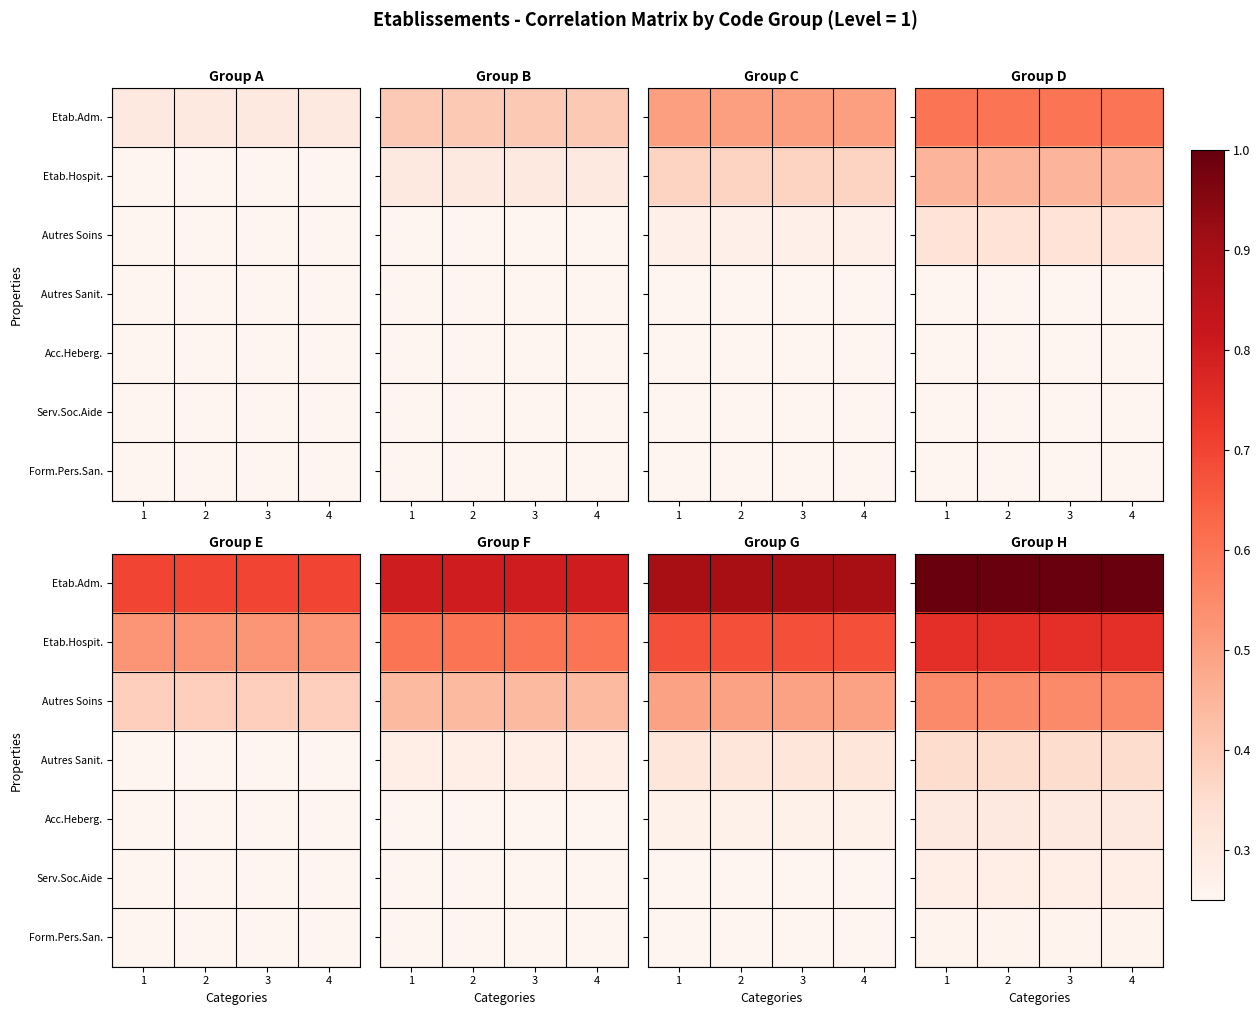

Rank the series at 2 from highest to lowest value.

Etab.Adm., Etab.Hospit., Autres Soins, Autres Sanit., Acc.Heberg., Serv.Soc.Aide, Form.Pers.San.